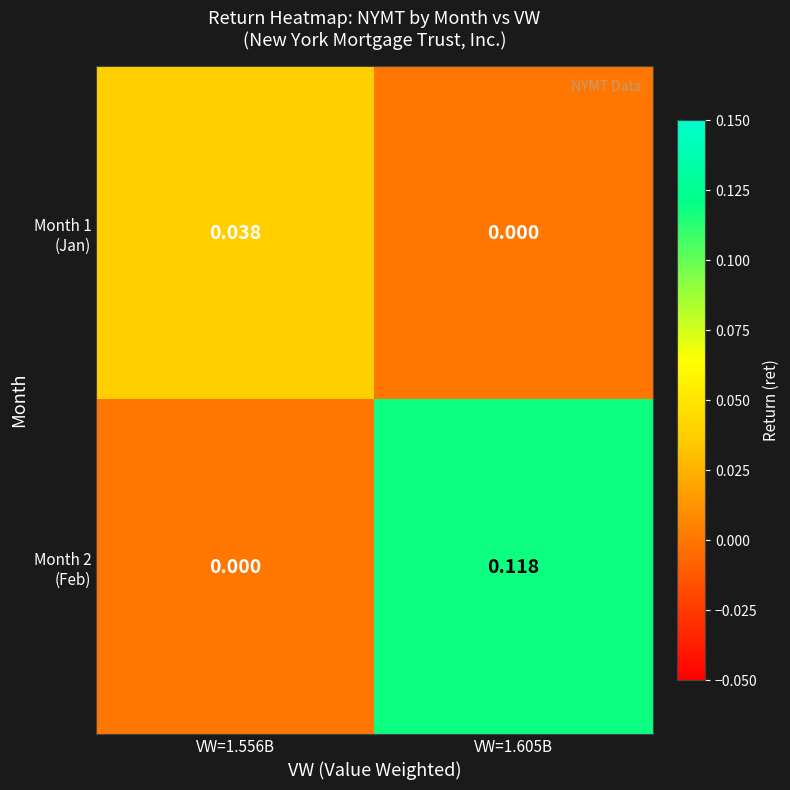

Count the number of categories in the chart.

2